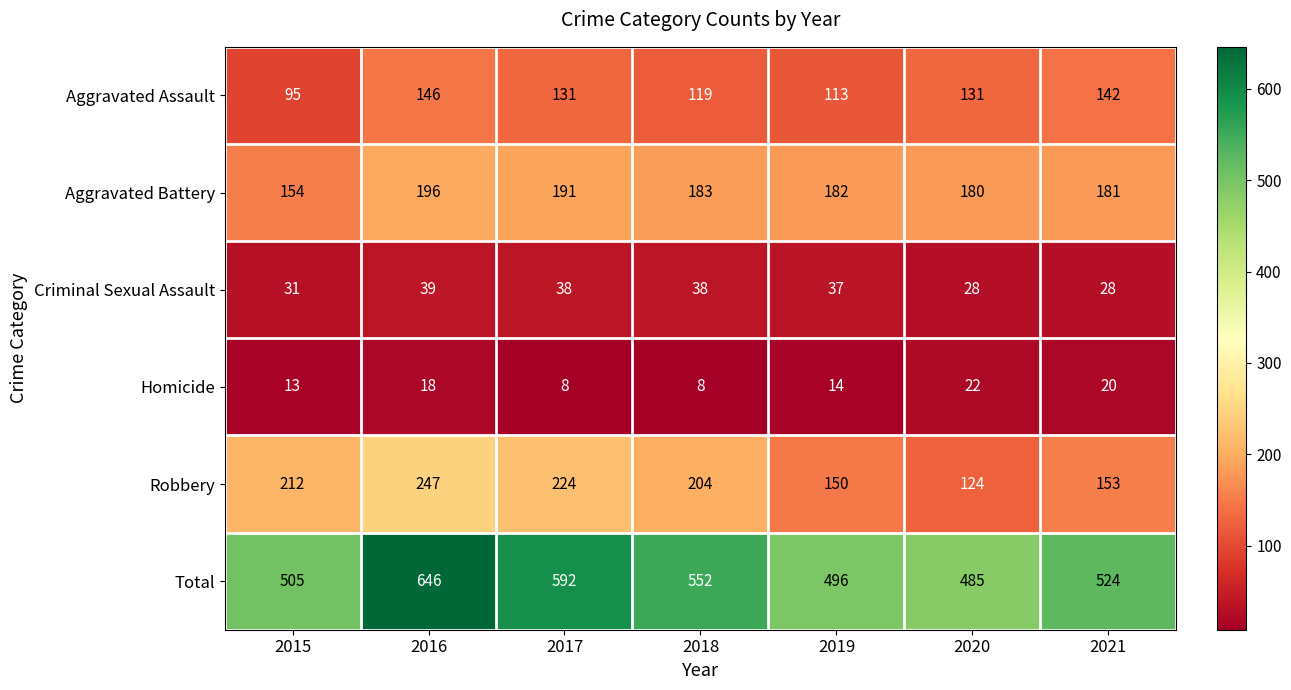

Which series has the largest total across all categories?

Total